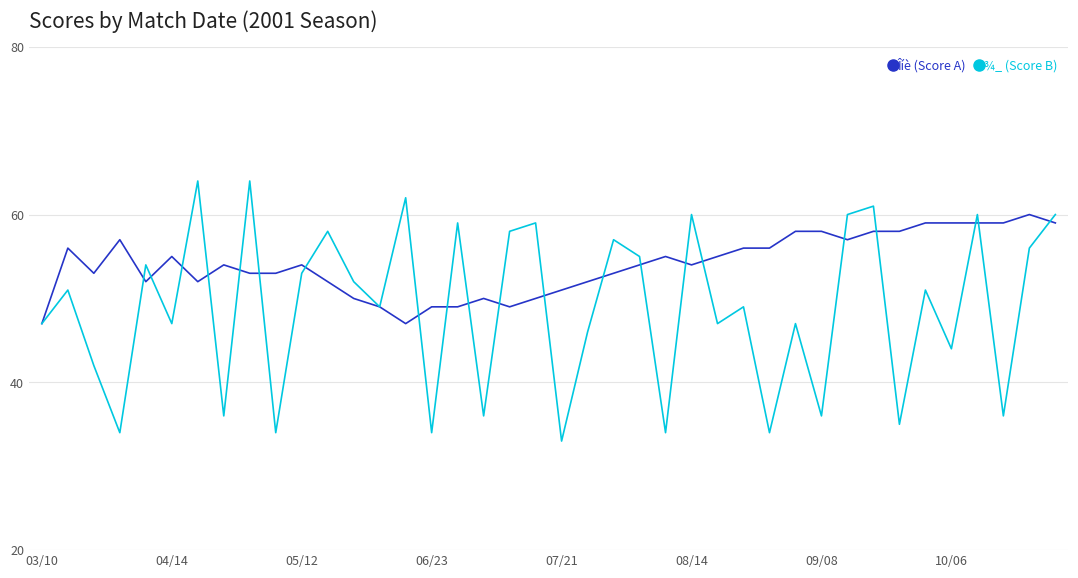

Is this an area chart (filled region under the line)?

No